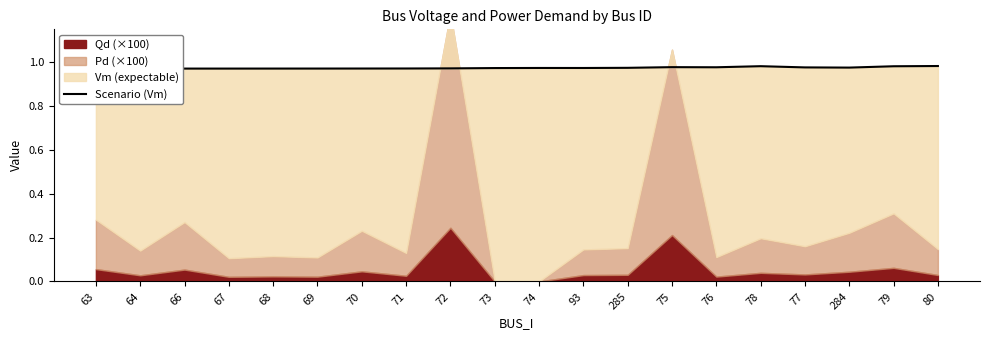

Rank the categories by value from highest to lowest.

80, 78, 79, 75, 76, 77, 284, 285, 74, 93, 73, 72, 71, 70, 69, 68, 67, 66, 64, 63